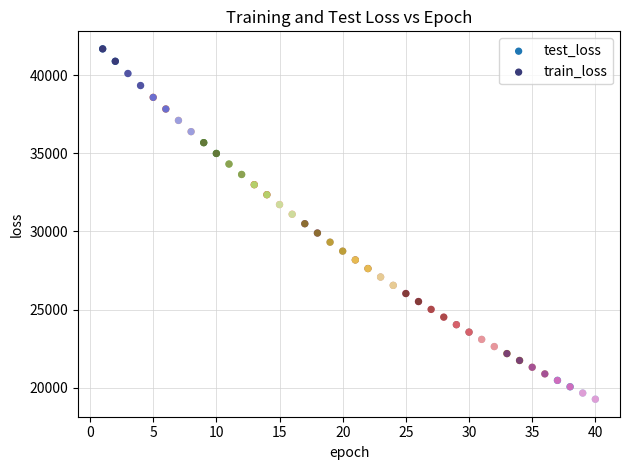

What are all the series names shown in the legend?

test_loss, train_loss